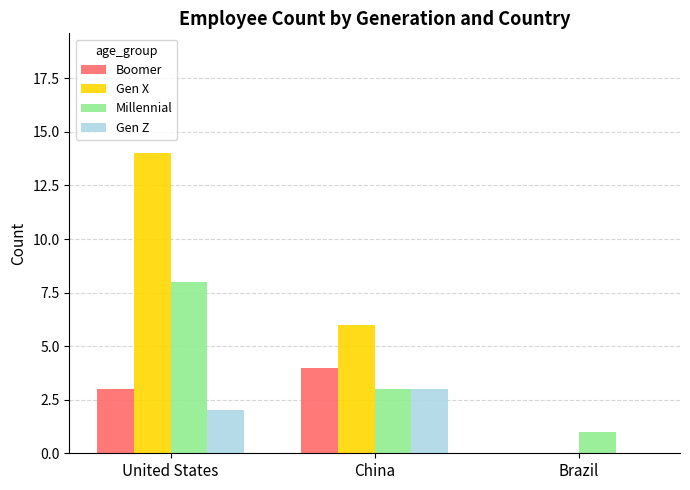

Which series changed the most between United States and China?

Gen X